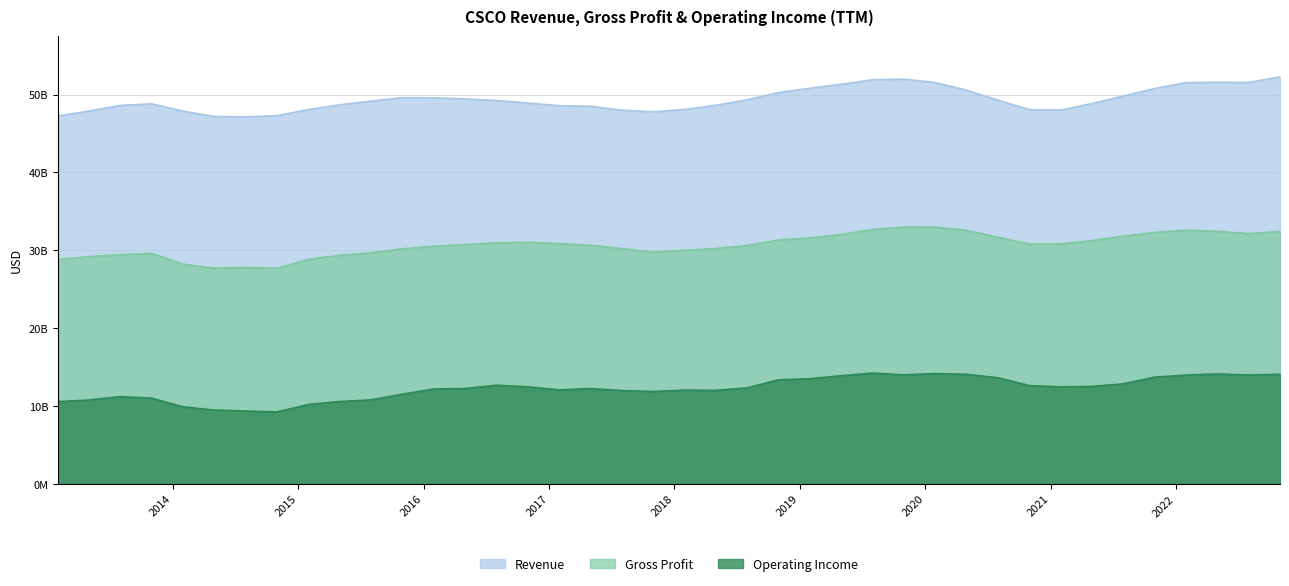

Which series has the widest spread of values?

Gross Profit